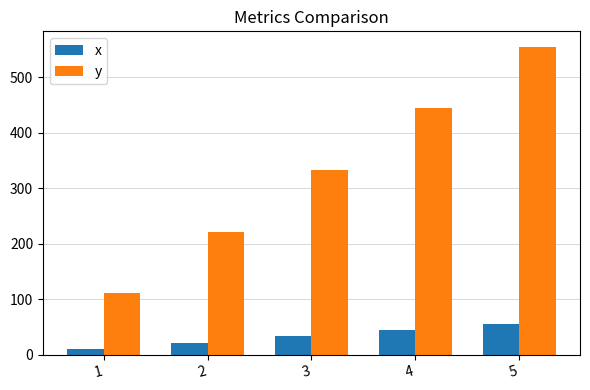

Reading left to right, what are all the values shown in this chart?

x: 1=11	2=22	3=33	4=44	5=55
y: 1=111	2=222	3=333	4=444	5=555